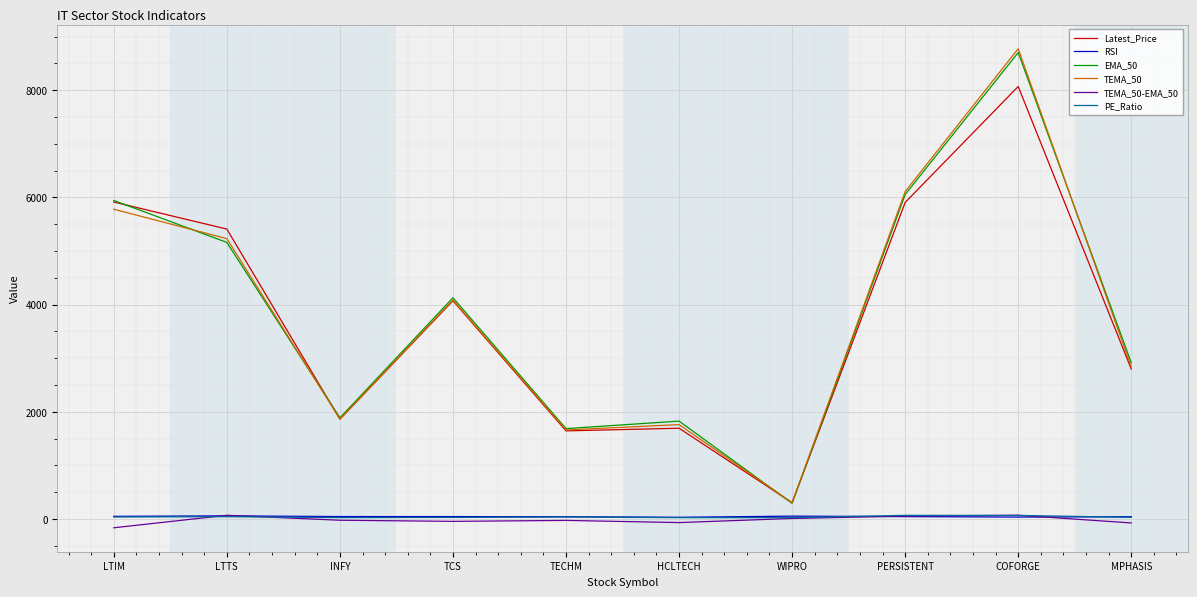

Which series has the largest range (max minus min)?

TEMA_50